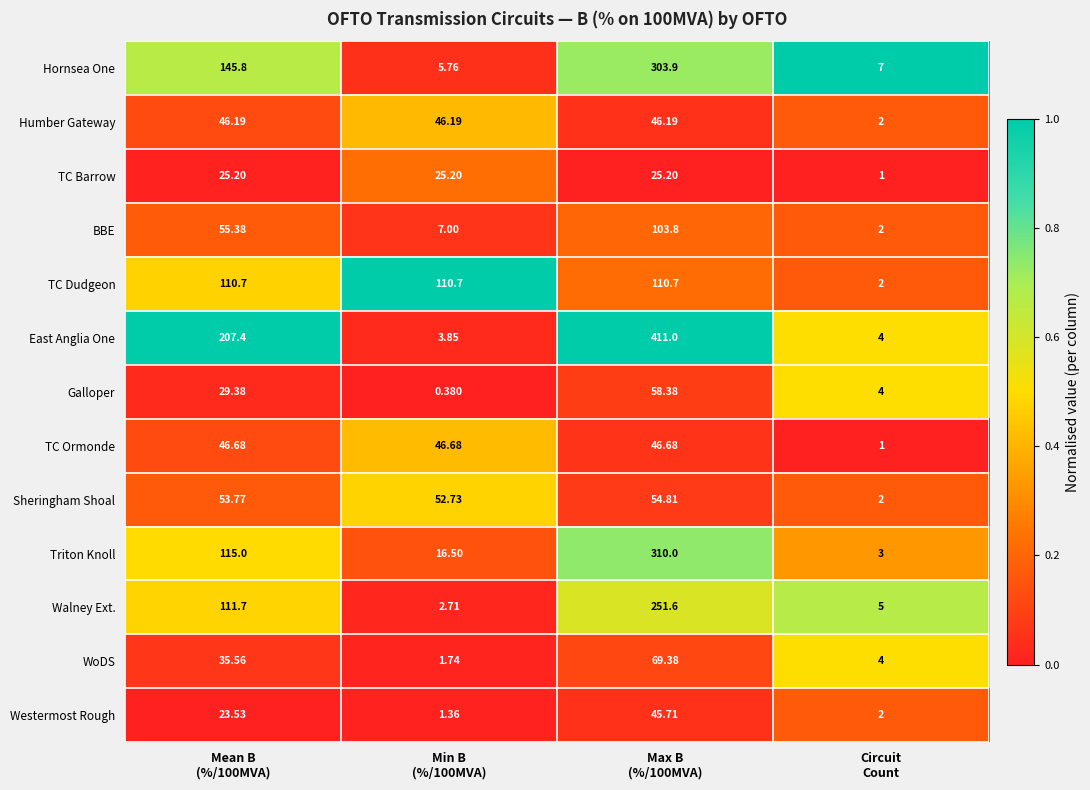

Which series has the widest spread of values?

East Anglia One